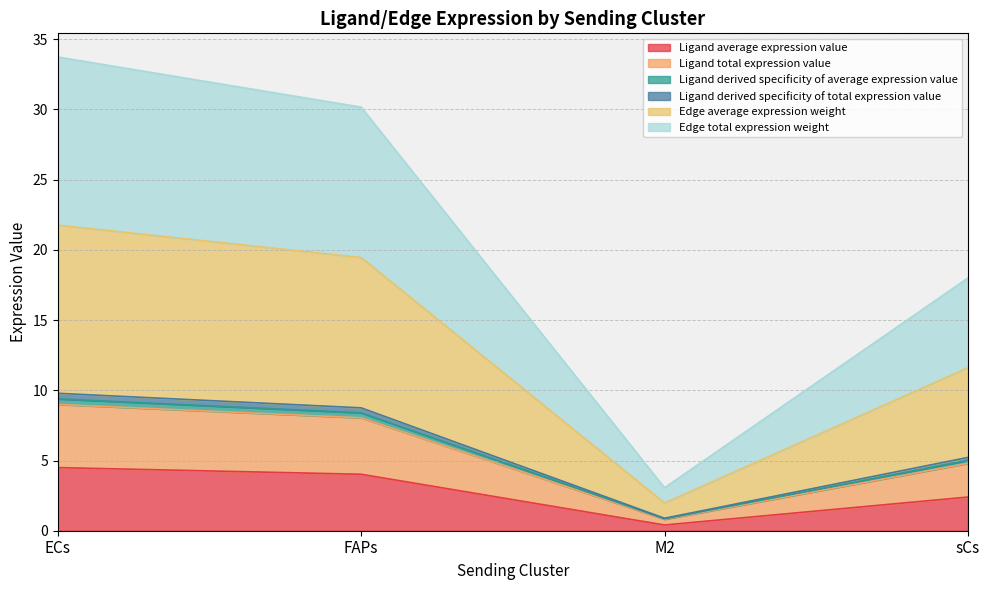

The Edge average expression weight series shows 1.5 at M2. True or false?

False